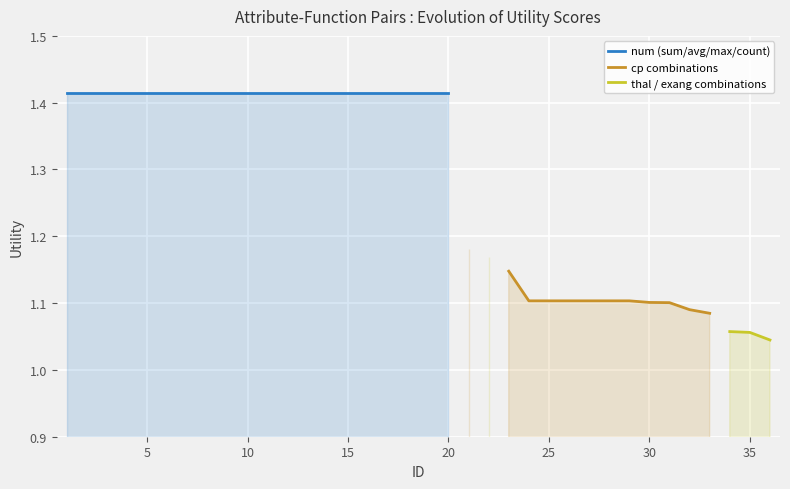

True or false: thal / exang combinations and num (sum/avg/max/count) intersect in this chart.

False